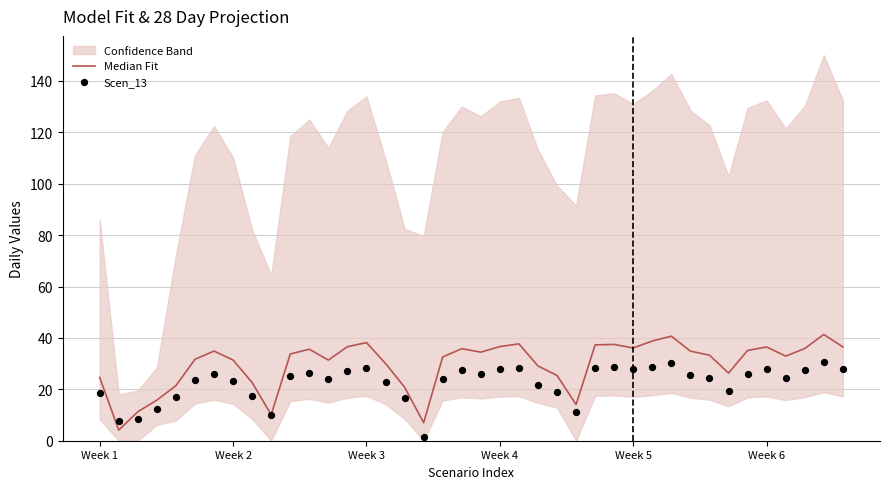

At how many categories does at least one series exceed 11?

37